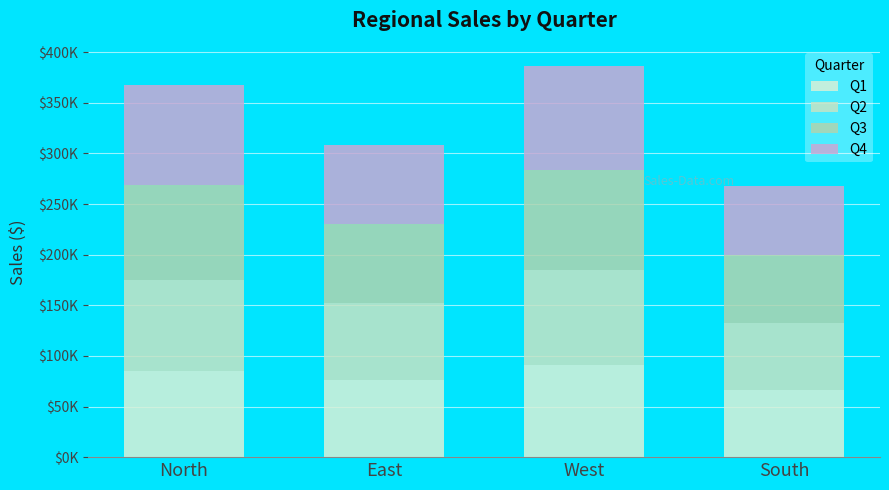

Between South and West, which is larger?

West